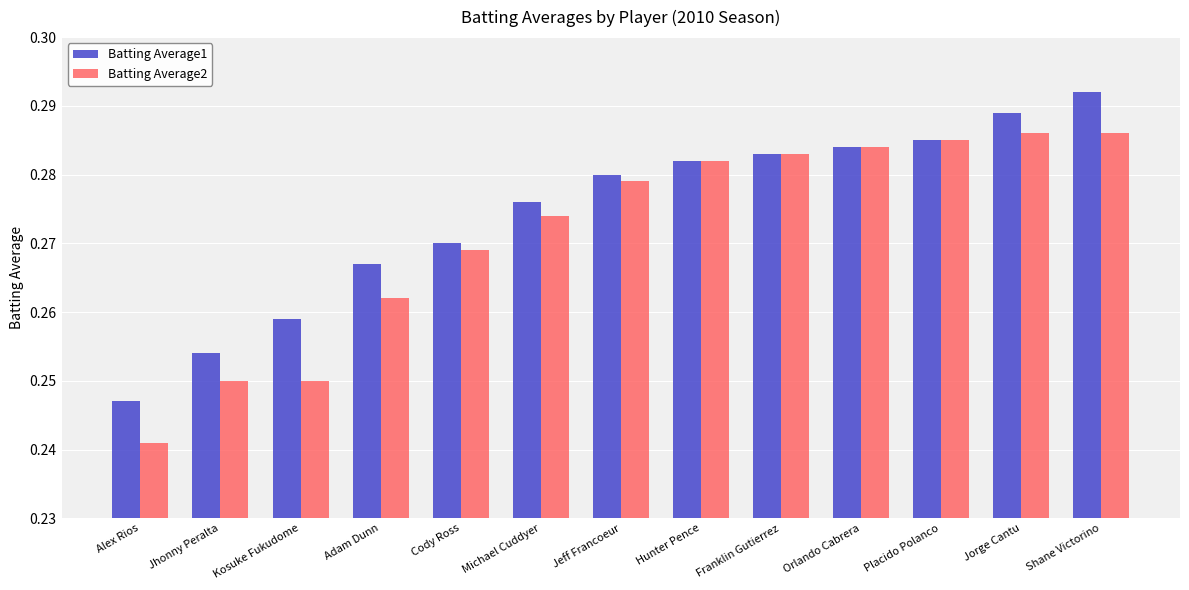

How many bars are there in each group?

2